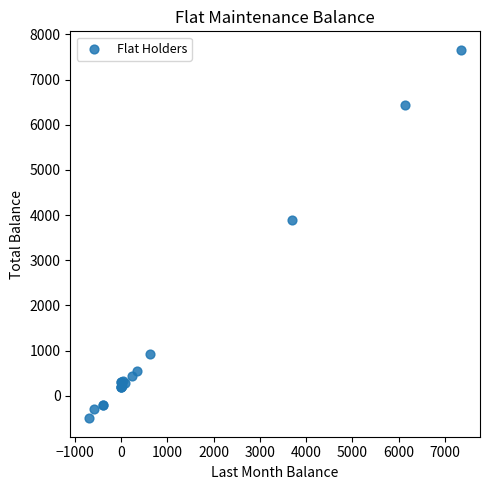

What Y value in the scatter plot is closest to 3580?

3900